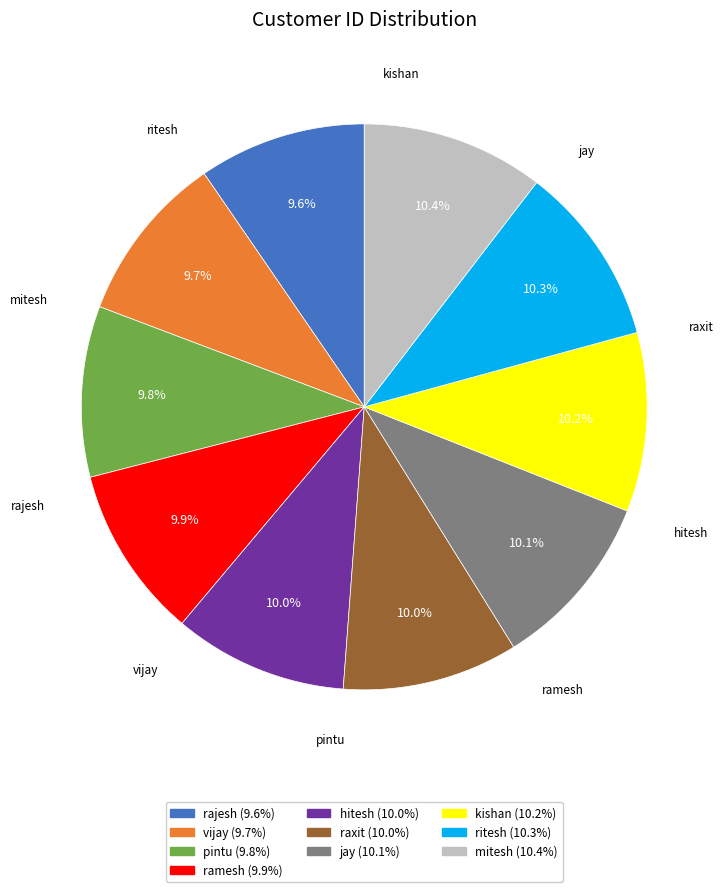

What is the ratio of the value at ritesh to the value at pintu?

1.1